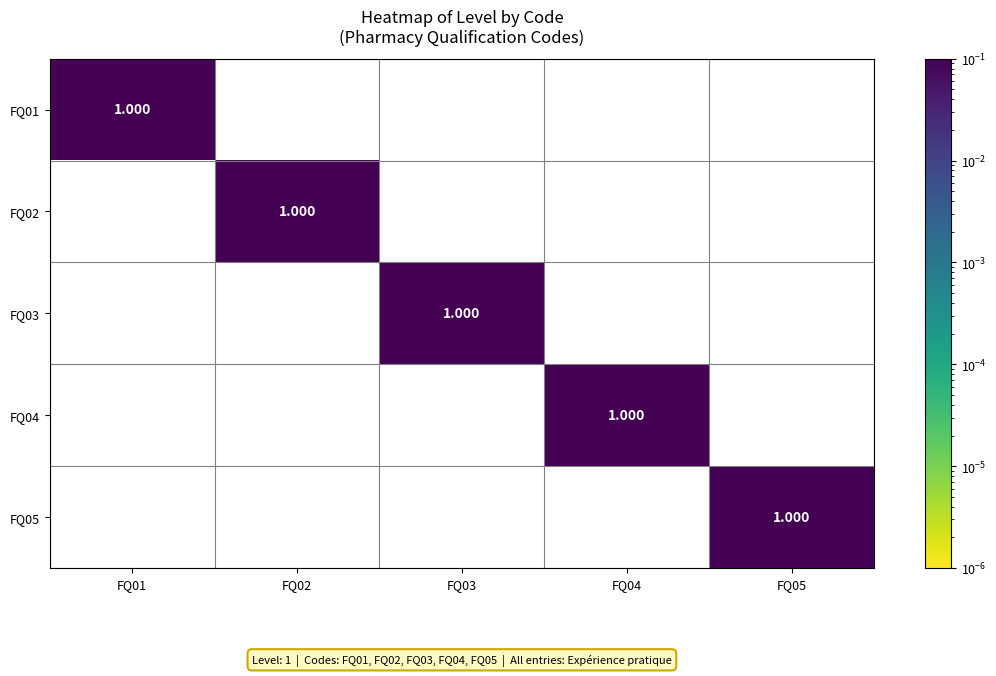

What is the total value across all series at FQ01?

1